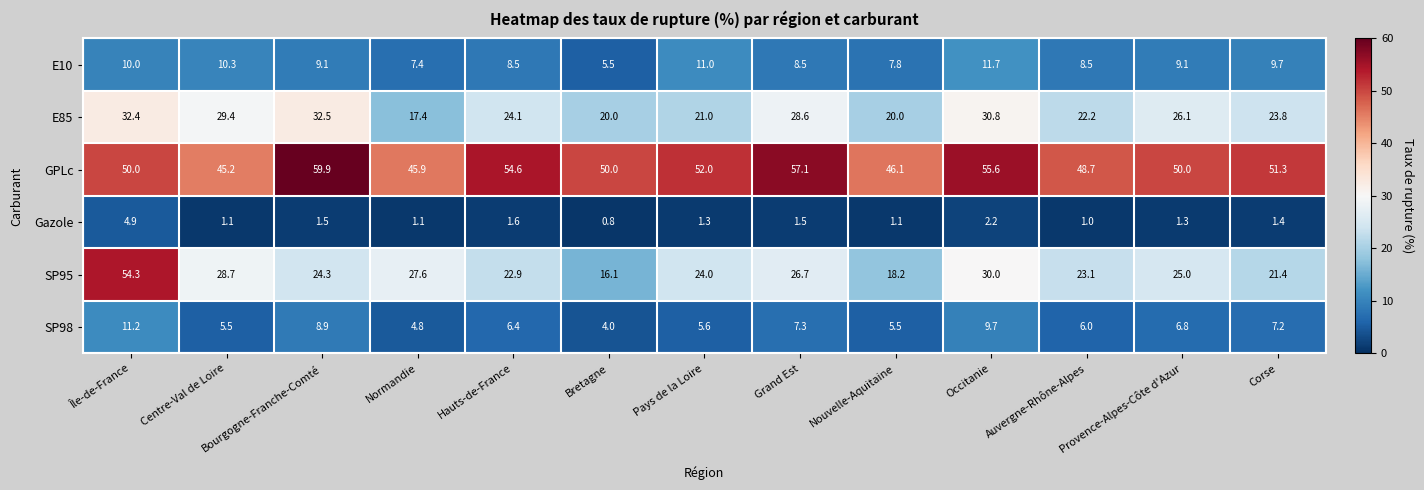

How many series are shown in this chart?

6